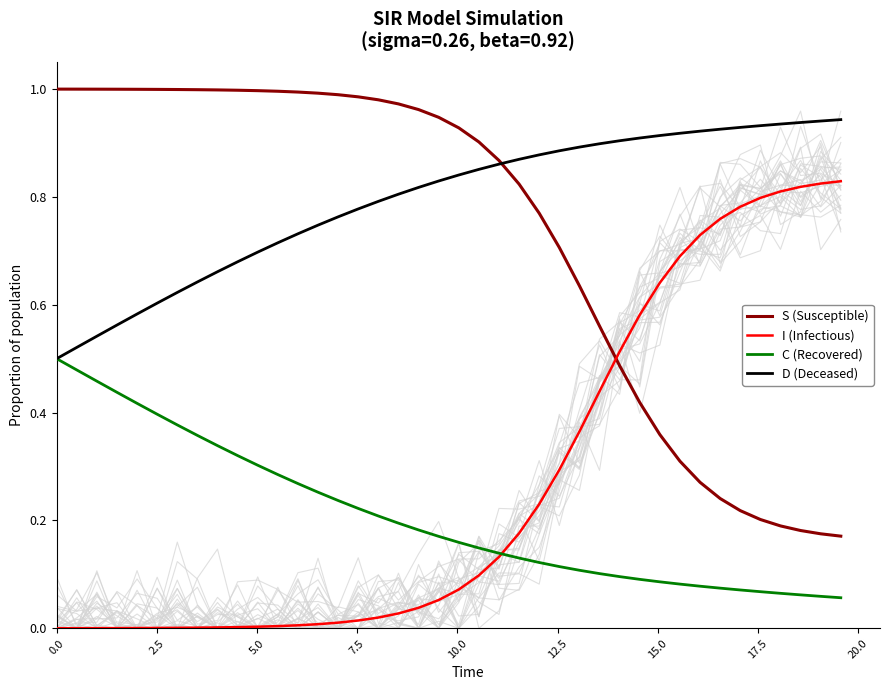

Reading left to right, what are all the values shown in this chart?

S (Susceptible): 1.0	1.0	1.0	1.0	1.0	1.0	1.0	1.0	1.0	1.0	1.0	1.0	1.0	1.0	1.0	1.0	1.0	1.0	1.0	0.9	0.9	0.9	0.9	0.8	0.8	0.7	0.6	0.6	0.5	0.4	0.4	0.3	0.3	0.2	0.2	0.2	0.2	0.2	0.2	0.2
I (Infectious): 0.0	0.0	0.0	0.0	0.0	0.0	0.0	0.0	0.0	0.0	0.0	0.0	0.0	0.0	0.0	0.0	0.0	0.0	0.0	0.1	0.1	0.1	0.1	0.2	0.2	0.3	0.4	0.4	0.5	0.6	0.6	0.7	0.7	0.8	0.8	0.8	0.8	0.8	0.8	0.8
C (Recovered): 0.5	0.5	0.5	0.4	0.4	0.4	0.4	0.4	0.3	0.3	0.3	0.3	0.3	0.3	0.2	0.2	0.2	0.2	0.2	0.2	0.2	0.1	0.1	0.1	0.1	0.1	0.1	0.1	0.1	0.1	0.1	0.1	0.1	0.1	0.1	0.1	0.1	0.1	0.1	0.1
D (Deceased): 0.5	0.5	0.5	0.6	0.6	0.6	0.6	0.6	0.7	0.7	0.7	0.7	0.7	0.7	0.8	0.8	0.8	0.8	0.8	0.8	0.8	0.9	0.9	0.9	0.9	0.9	0.9	0.9	0.9	0.9	0.9	0.9	0.9	0.9	0.9	0.9	0.9	0.9	0.9	0.9